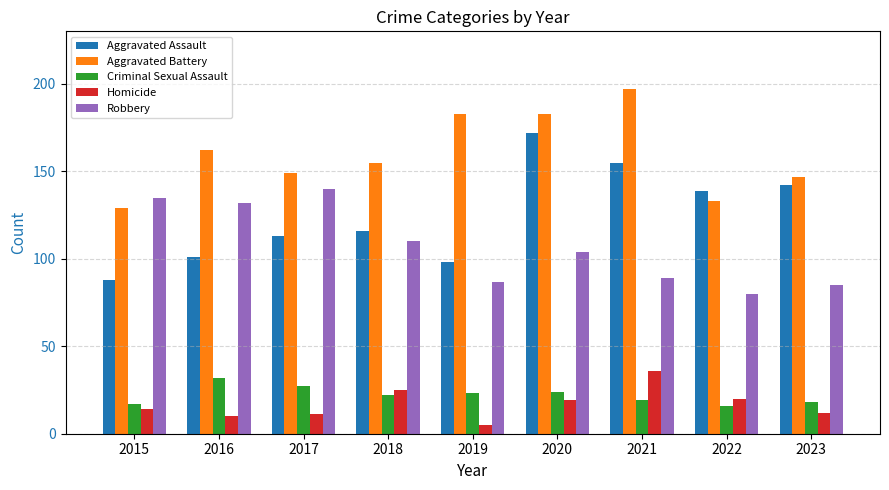

Which series has the widest spread of values?

Aggravated Assault